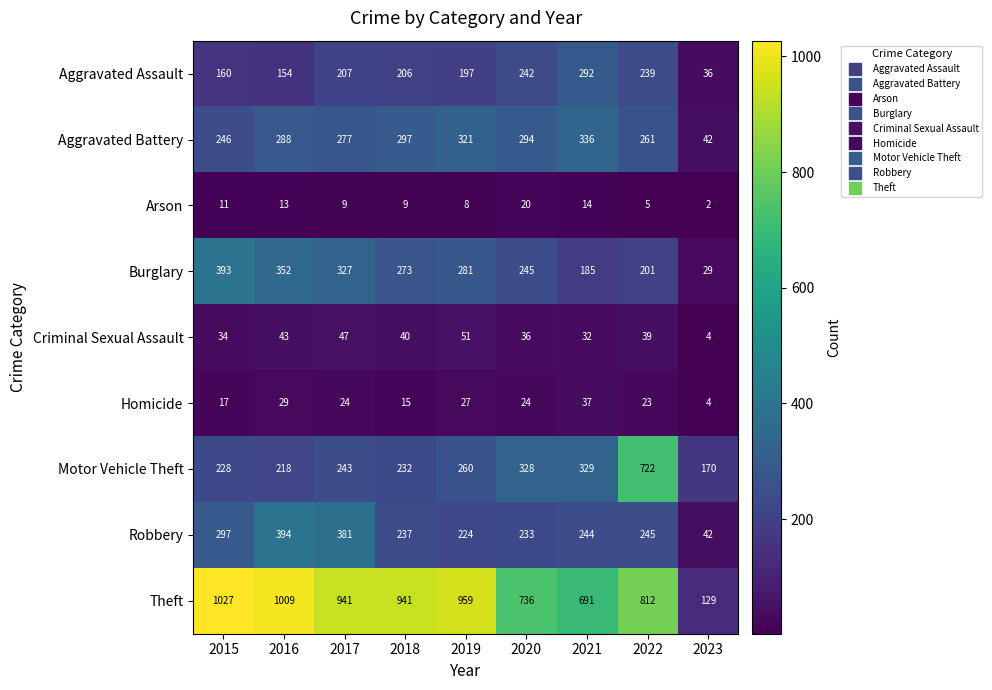

Where is Theft nearest to the value 578?

2021